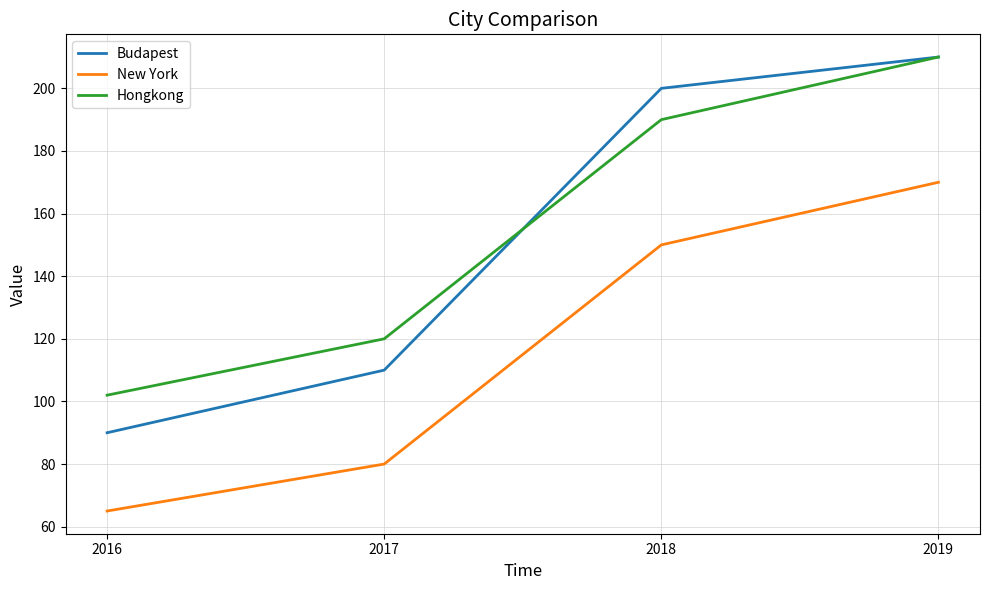

True or false: New York and Hongkong cross at least once.

False